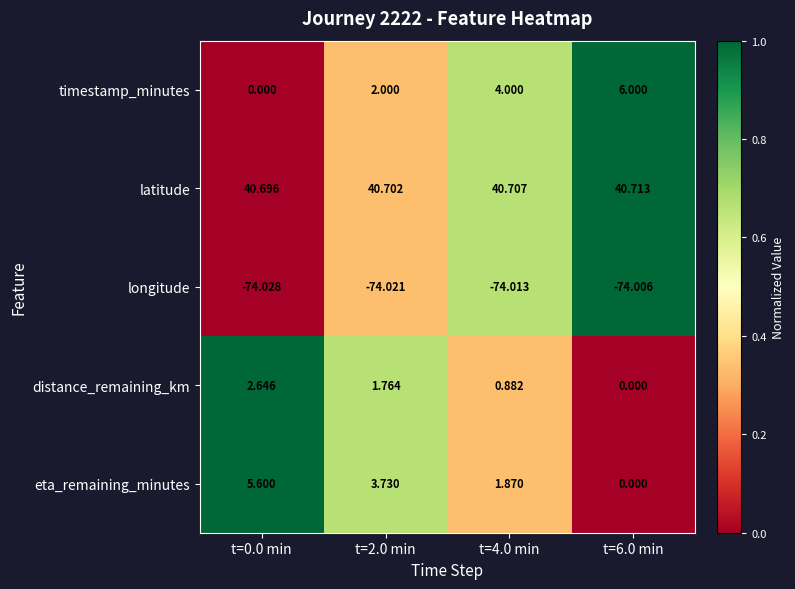

Is the value of timestamp_minutes at t=2.0 min greater than the value of distance_remaining_km at t=2.0 min?

Yes